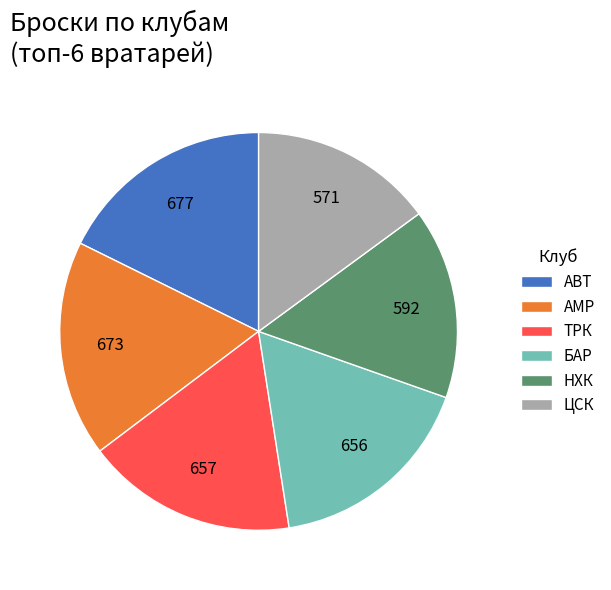

Combined, do ТРК and АМР account for over 50%?

No